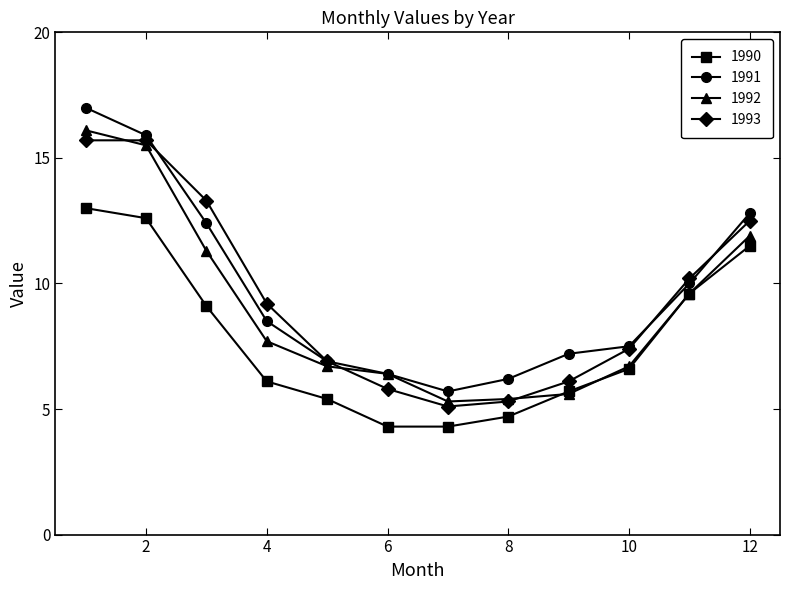

What is the difference between the second highest and minimum values in the 1992 series?

10.2